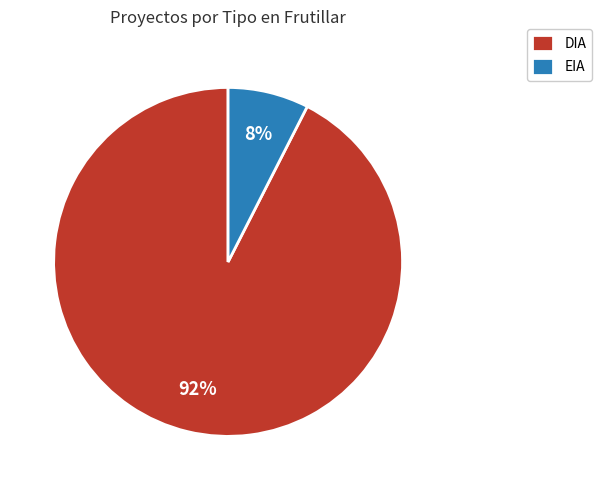

Which slice is the largest?

DIA